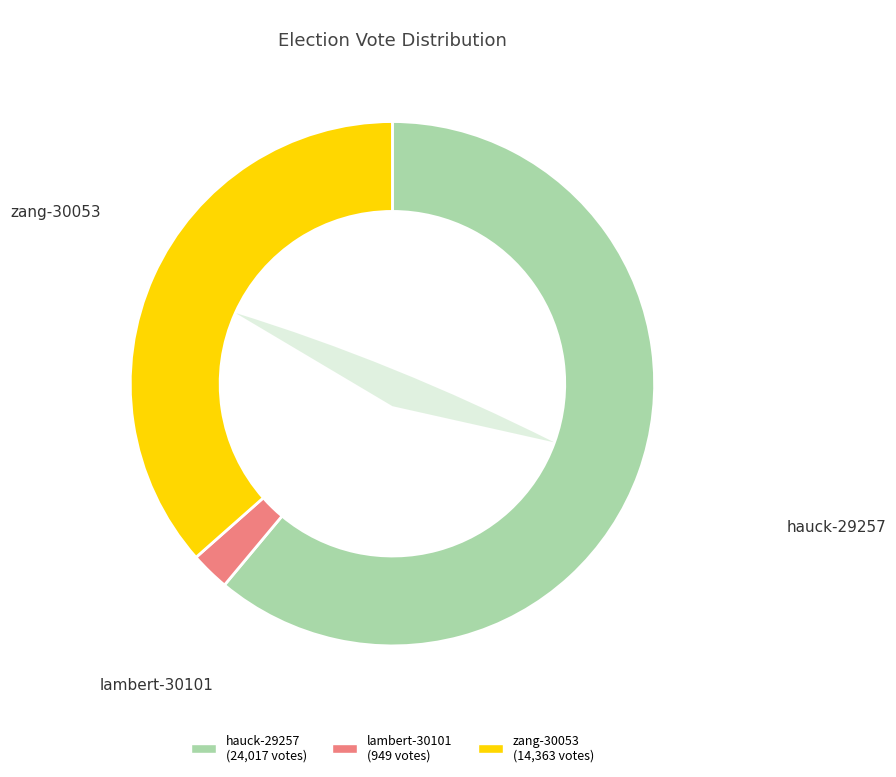

Is it true that hauck-29257 is 75% of the pie?

False